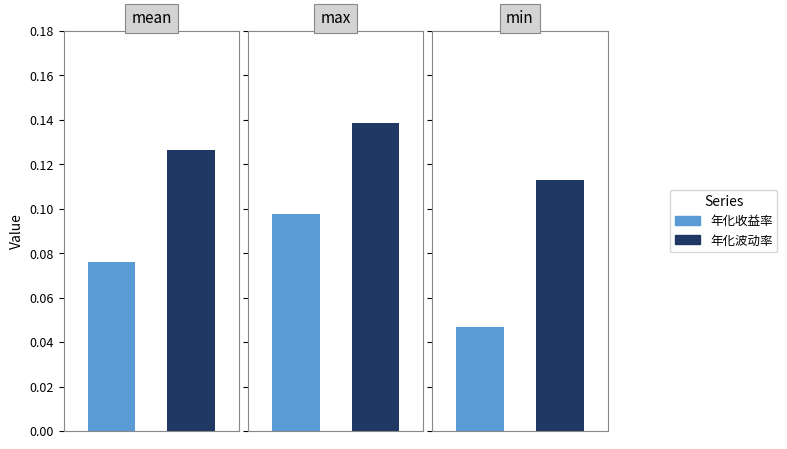

What is the difference between the highest and lowest values at mean?

0.1